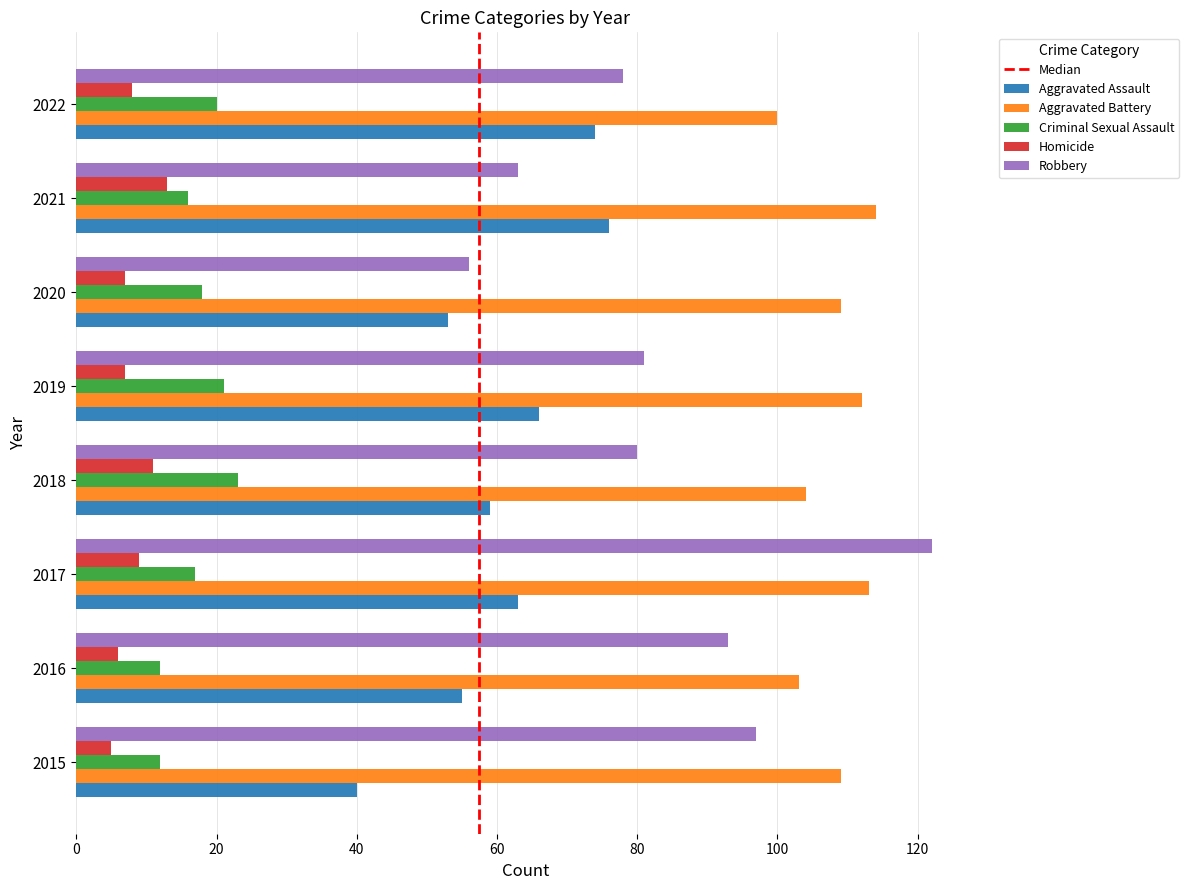

Which series changed the most between 2015 and 2022?

Aggravated Assault